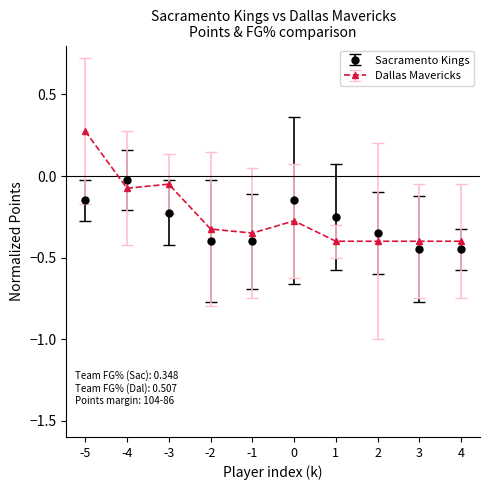

At which label is Sacramento Kings closest to 0?

-4